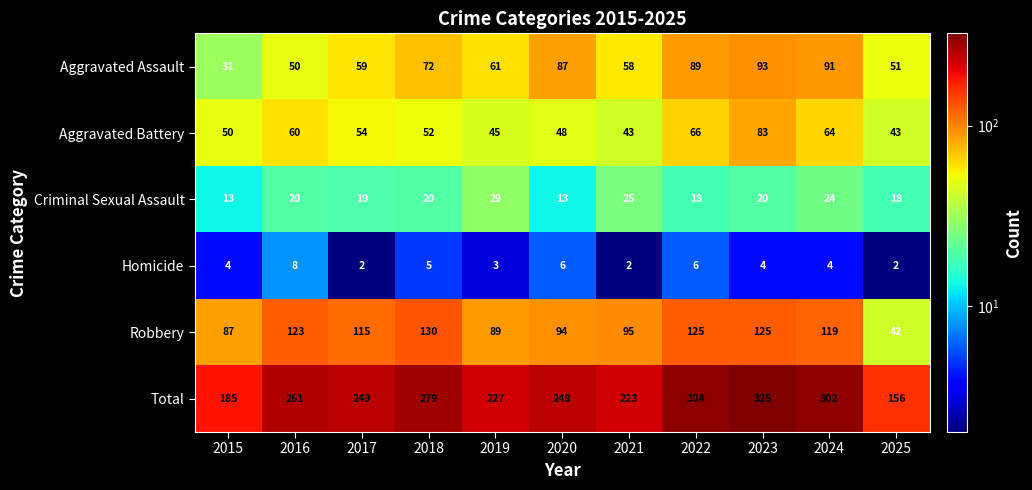

Which series has the largest range (max minus min)?

Total